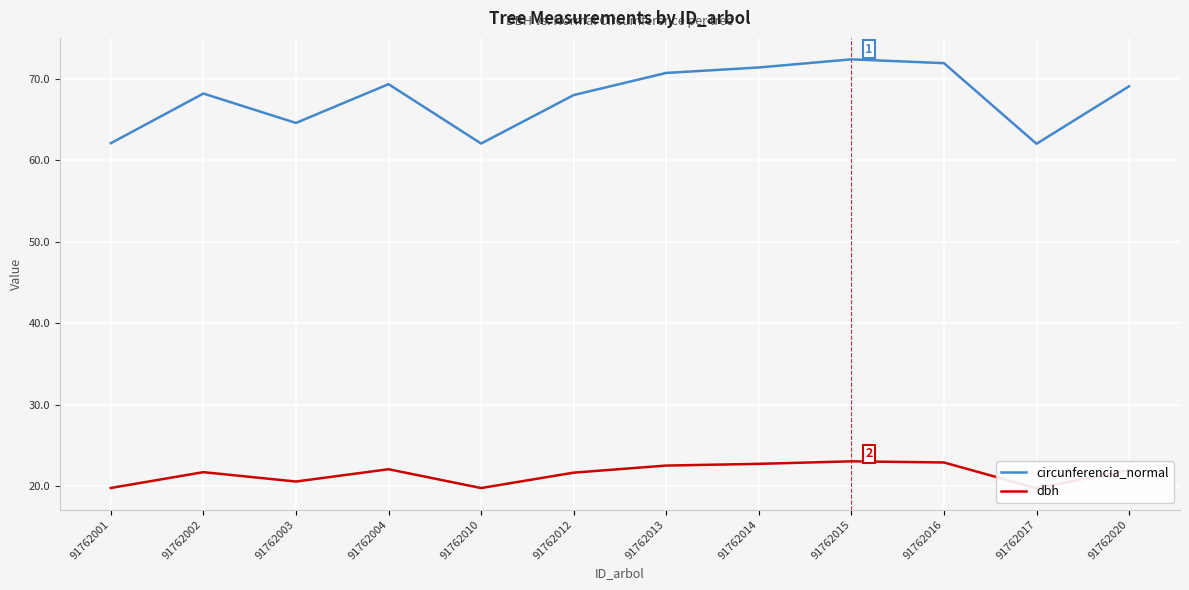

Which series changed the most between 91762014 and 91762015?

circunferencia_normal